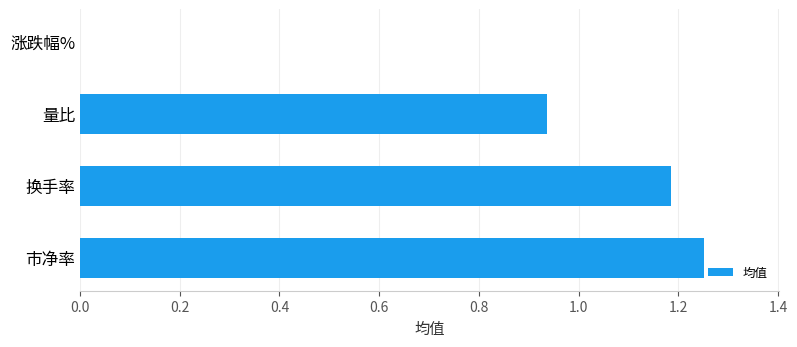

How many distinct data groups are displayed?

1